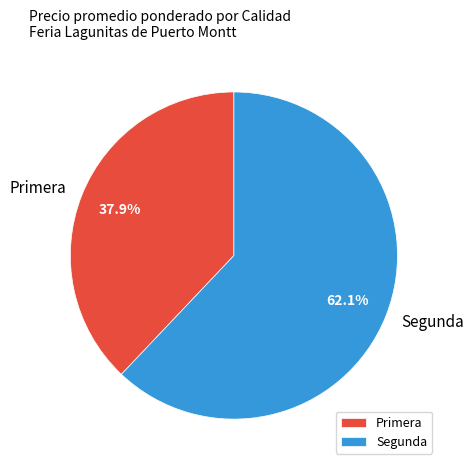

Does Segunda represent more than half of the total?

Yes